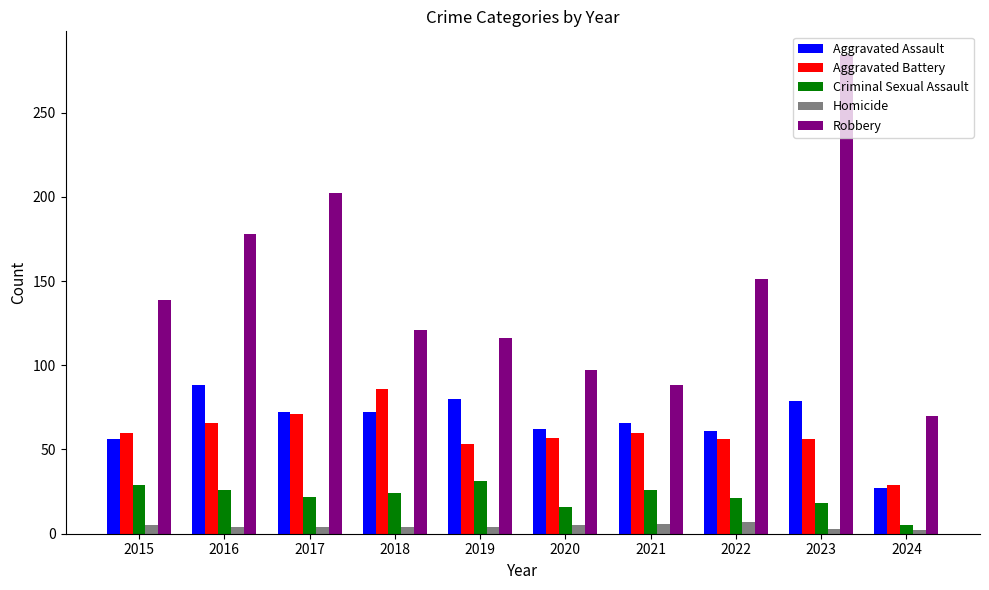

The Aggravated Assault series shows 79 at 2023. True or false?

True